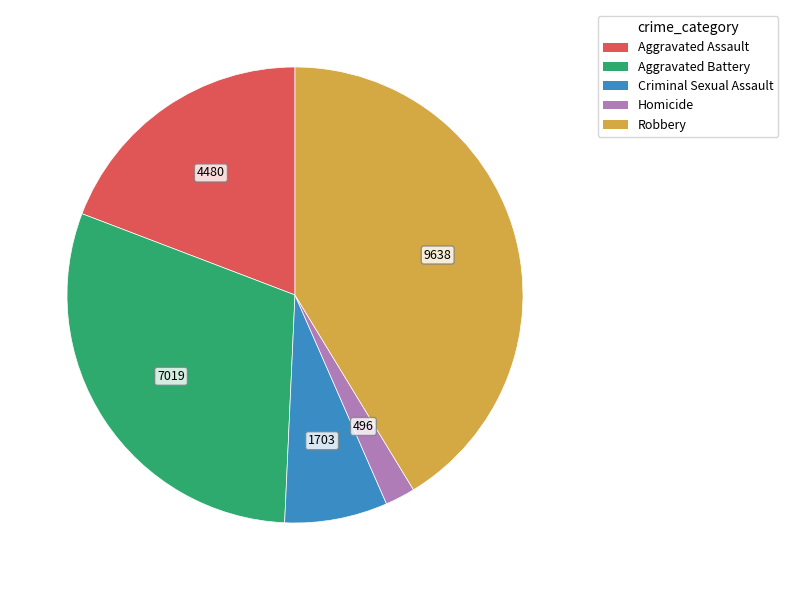

Is it true that Robbery is 41% of the pie?

True